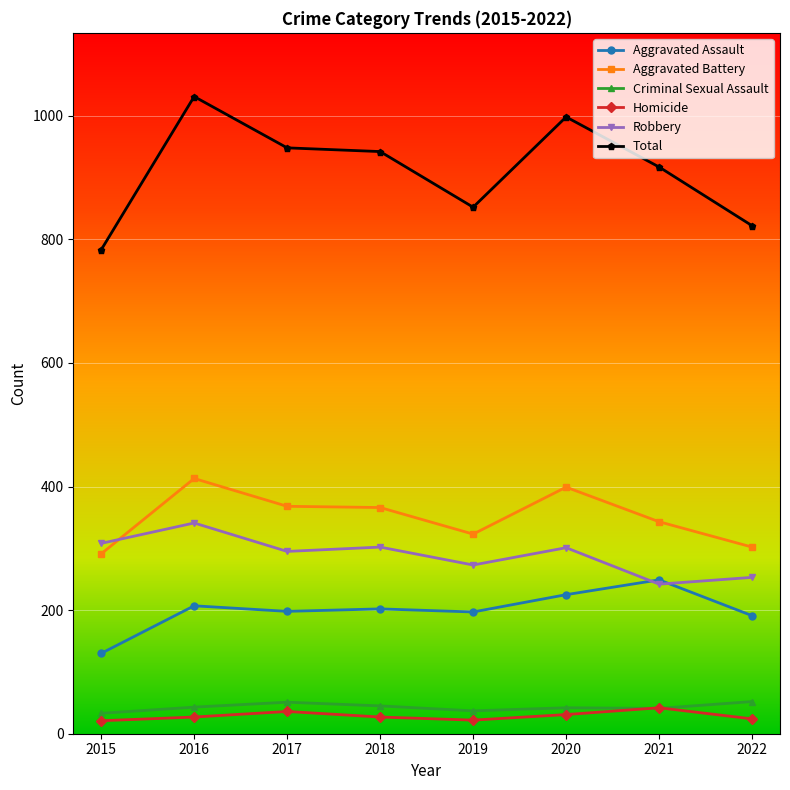

True or false: Aggravated Assault has more than 0 interior local peaks.

True